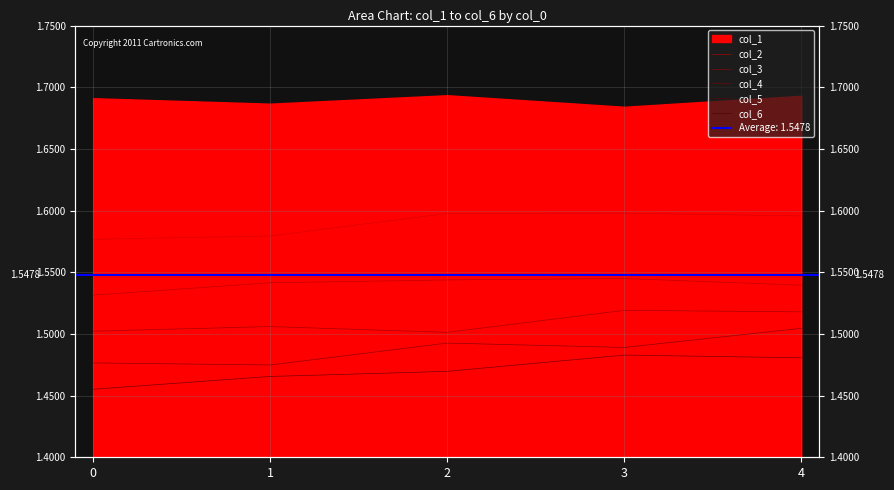

True or false: col_6 and col_2 cross at least once.

False